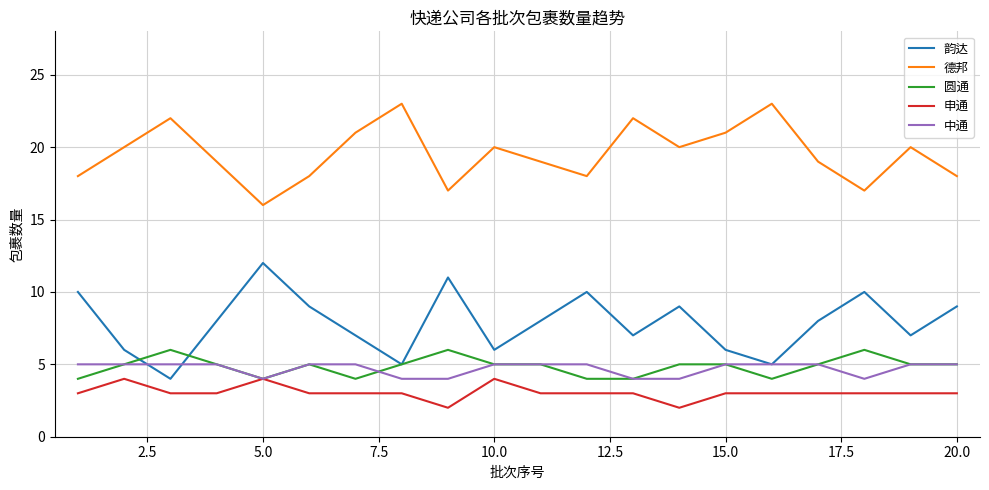

True or false: 中通 and 德邦 cross at least once.

False